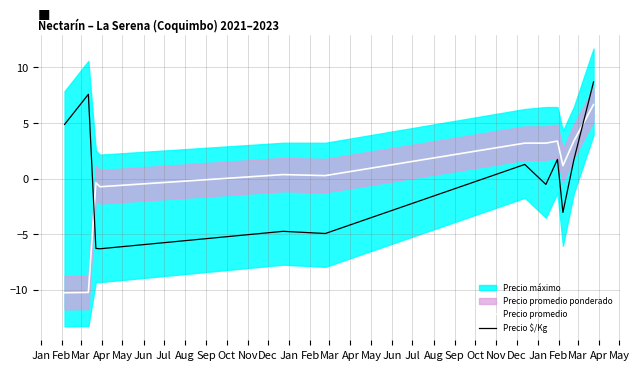

After their last crossing, which series has the higher values: Precio $/Kg or Precio promedio?

Precio $/Kg